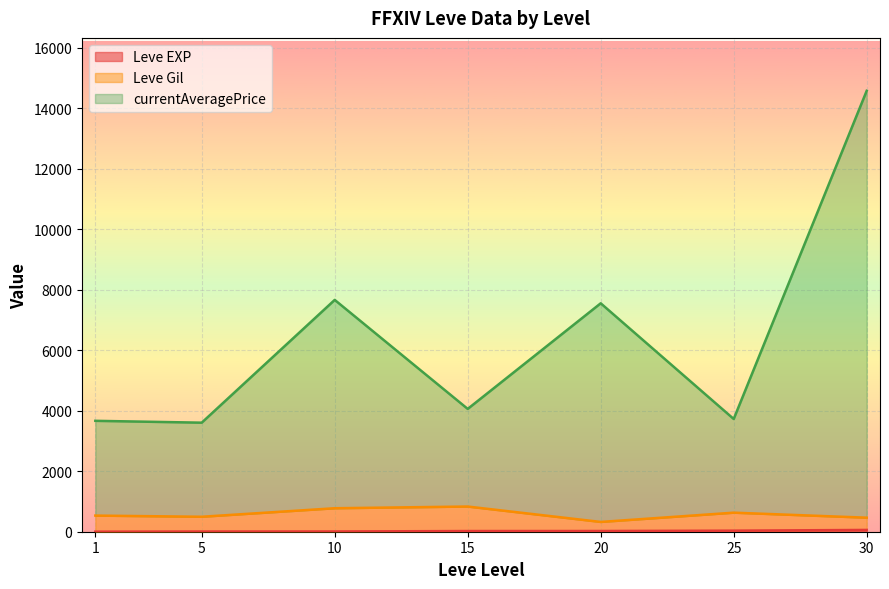

True or false: Leve Gil and Leve EXP intersect in this chart.

True